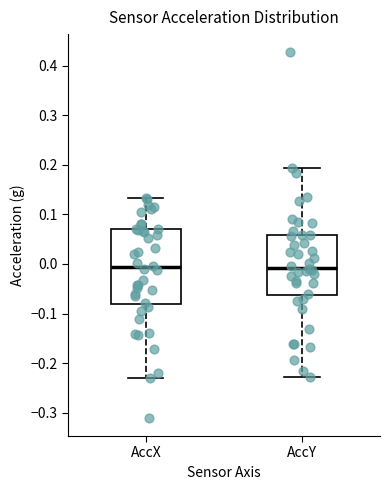

Reading left to right, transcribe this box plot: for each box, give where its median line is, the range the box spans, and where its two whiskers end, as read against the y-axis. The values are not printed on the chart, so give them approximately, as read against the axis.

AccX: median -0.01, box -0.08 to 0.07, whiskers -0.23 to 0.13
AccY: median -0.01, box -0.06 to 0.06, whiskers -0.23 to 0.19